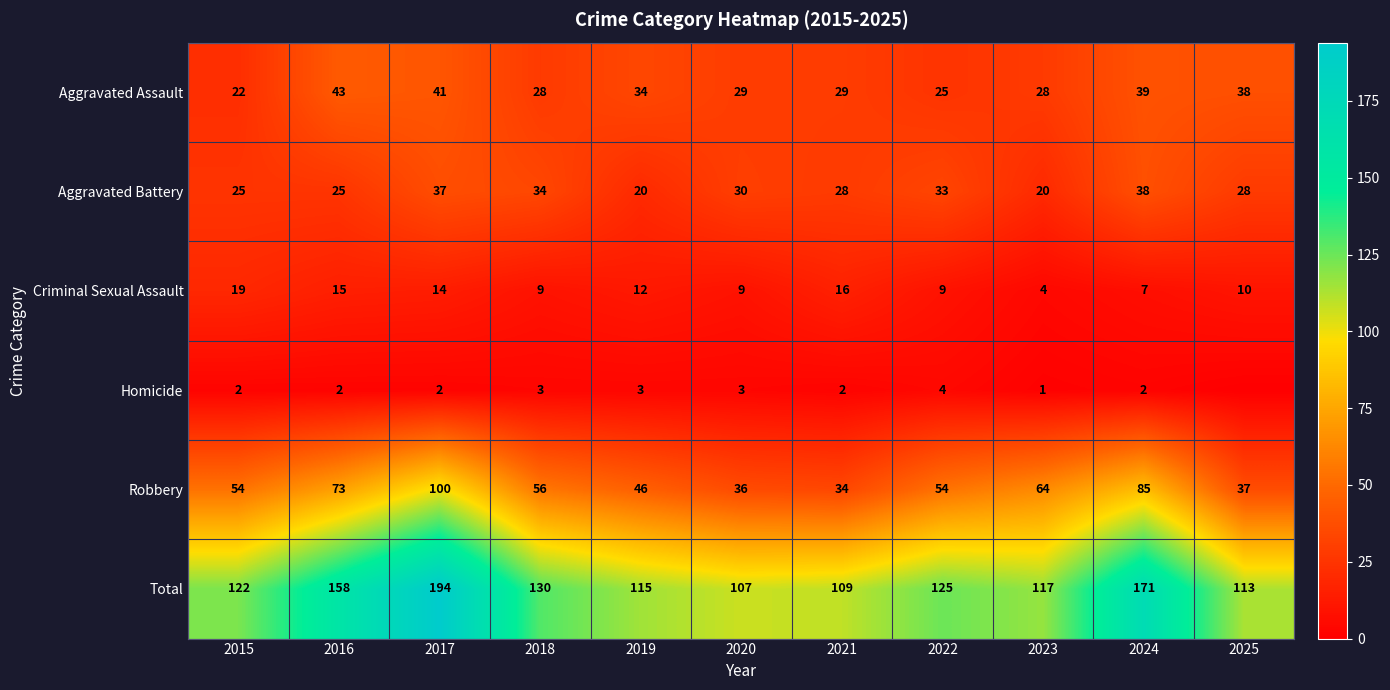

What is the difference between the maximum and minimum values in the Aggravated Battery series?

18